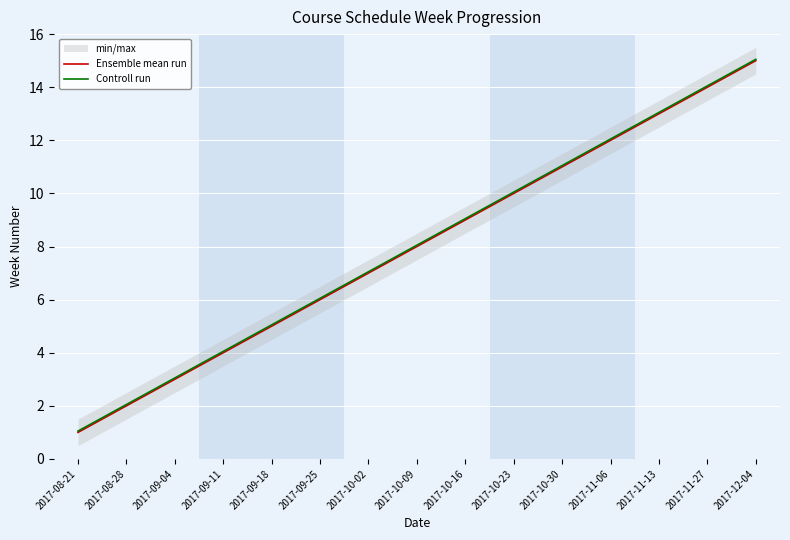

At which category is the sum across all series the highest?

2017-12-04